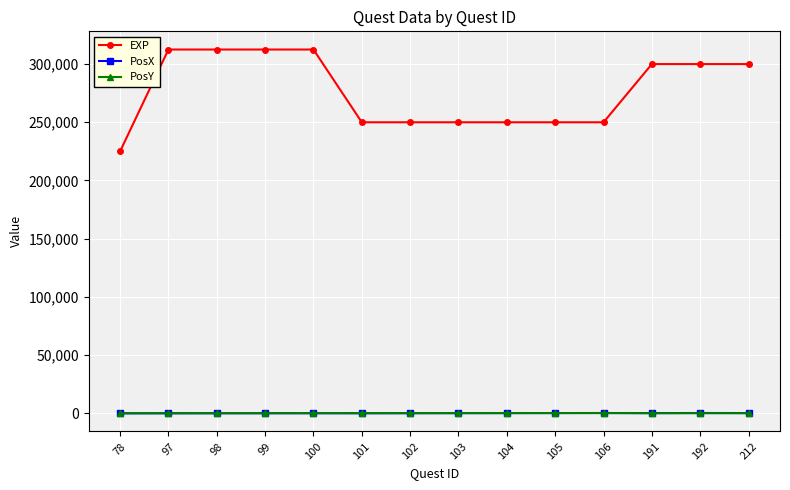

At how many categories does at least one series exceed 177790?

14